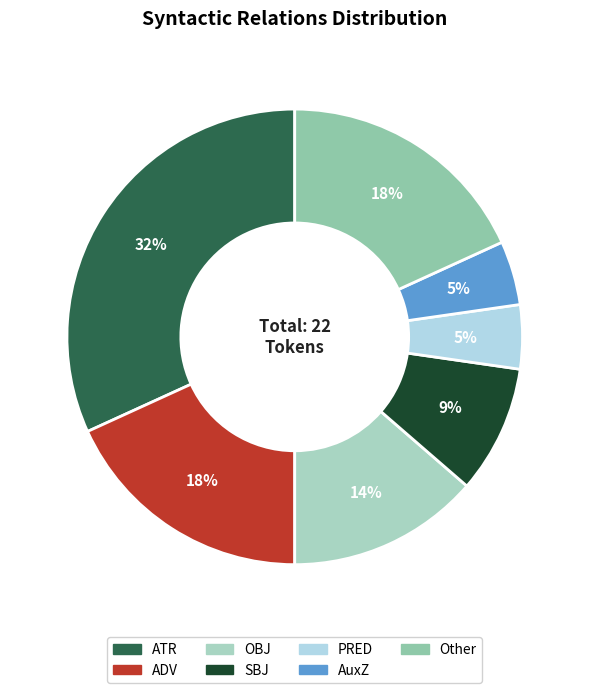

Is there any slice that represents more than half of the pie?

No